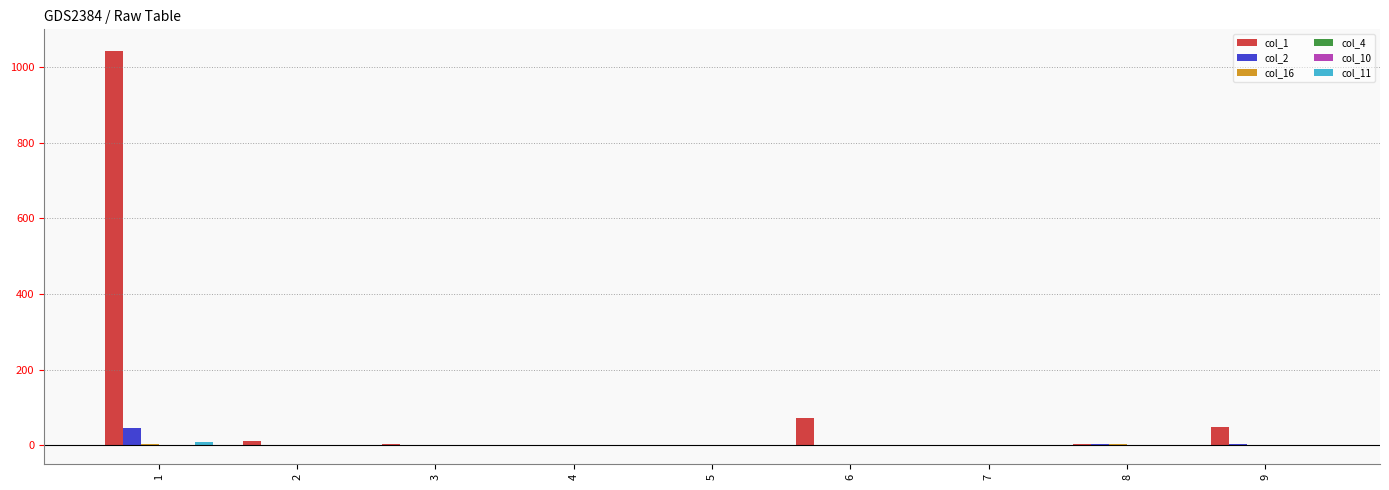

What is the greatest value displayed?

1043